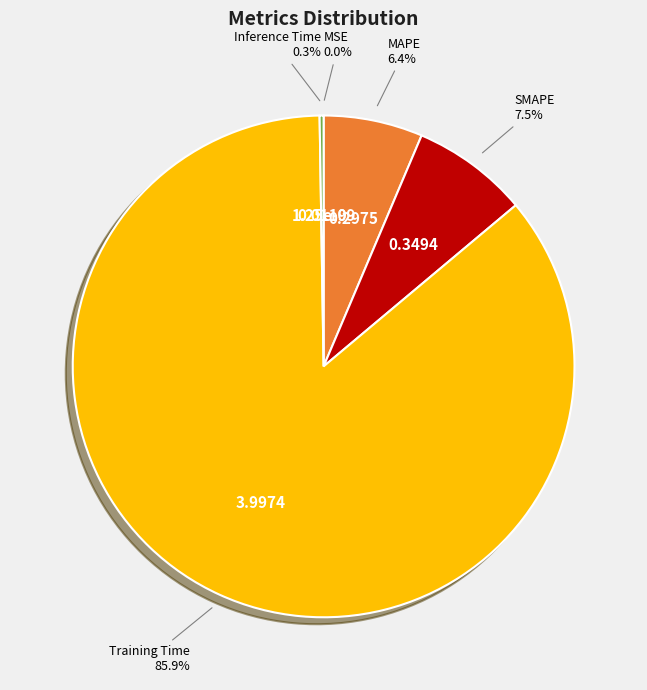

Is there a majority slice in this chart?

Yes